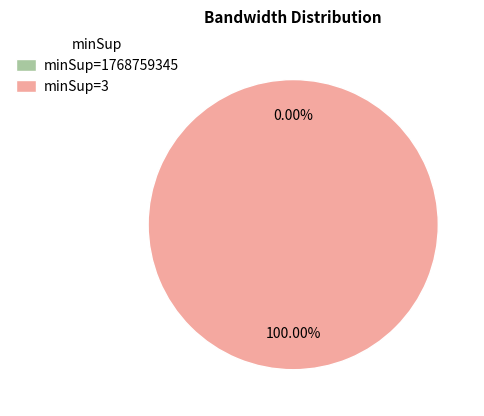

Combined, what portion of the pie is 3 and 1768759345?

100.0%